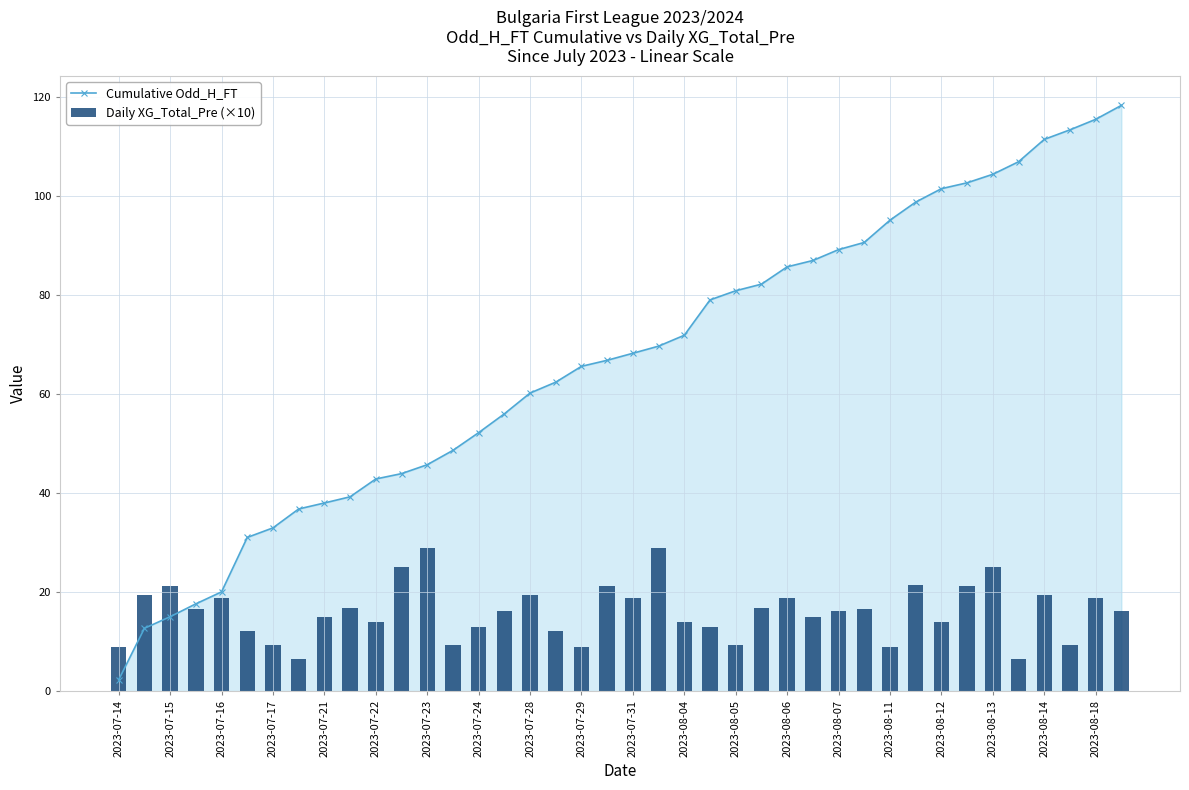

Reading left to right, list all the values displayed in this chart.

Cumulative Odd_H_FT: 2.3	12.7	15.0	17.6	20.1	31.1	33.0	36.8	38.0	39.3	42.9	44.0	45.8	48.6	52.2	56.0	60.2	62.4	65.6	66.8	68.3	69.7	71.9	79.0	80.9	82.2	85.7	87.0	89.2	90.7	95.2	98.8	101.5	102.7	104.4	107.0	111.5	113.4	115.5	118.3
Daily XG_Total_Pre (×10): 8.9	19.4	21.2	16.7	18.8	12.2	9.4	6.5	15.0	16.8	13.9	25.0	28.9	9.4	12.9	16.1	19.4	12.2	8.9	21.2	18.8	28.9	13.9	12.9	9.4	16.8	18.8	15.0	16.1	16.7	8.9	21.4	13.9	21.2	25.0	6.5	19.4	9.4	18.8	16.1